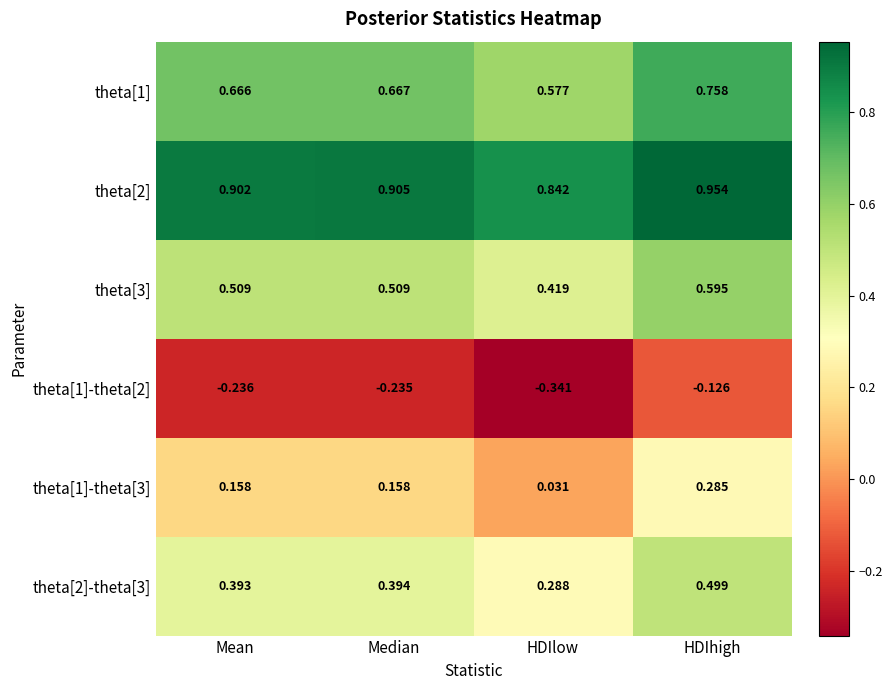

Rank the categories by theta[1]-theta[2] value from highest to lowest.

HDIhigh, Median, Mean, HDIlow